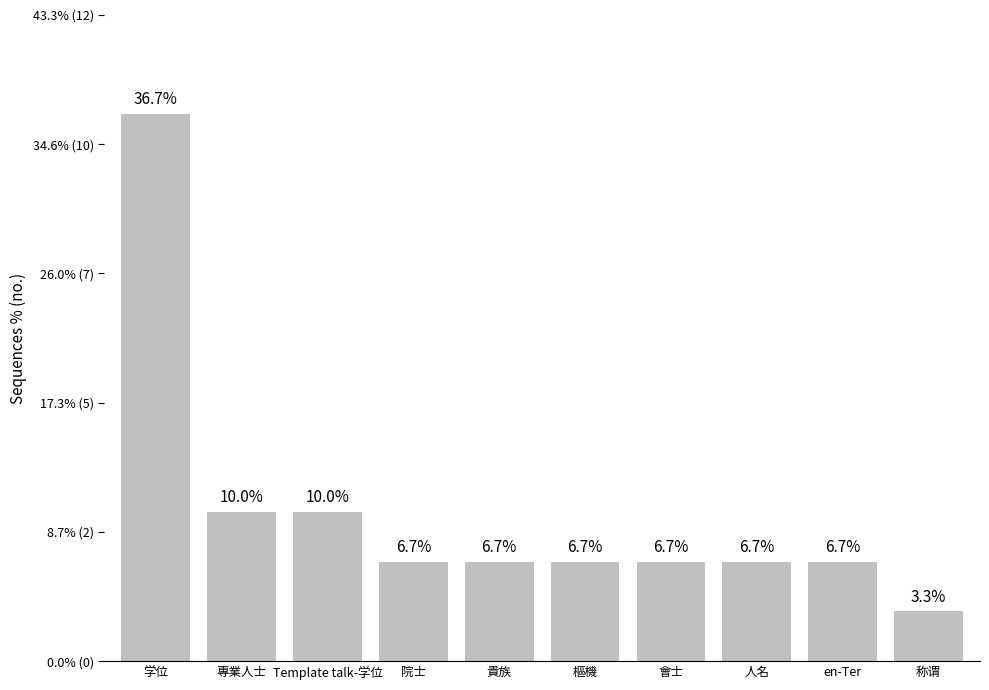

At which label does the data first exceed 2?

学位